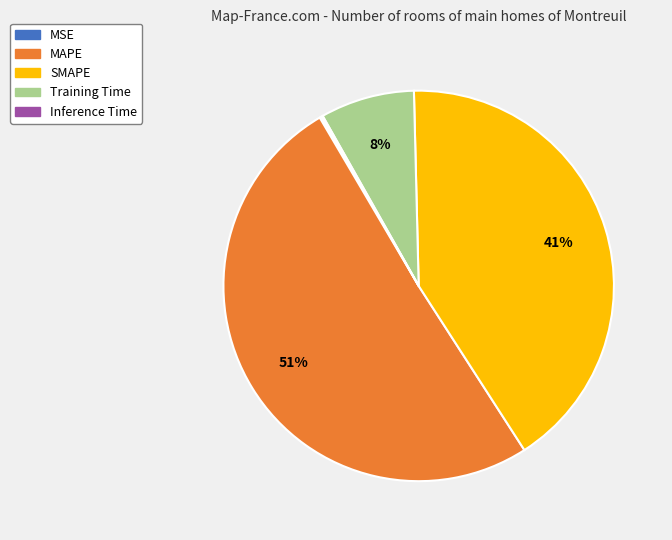

The MAPE slice represents 51% of the pie. True or false?

True